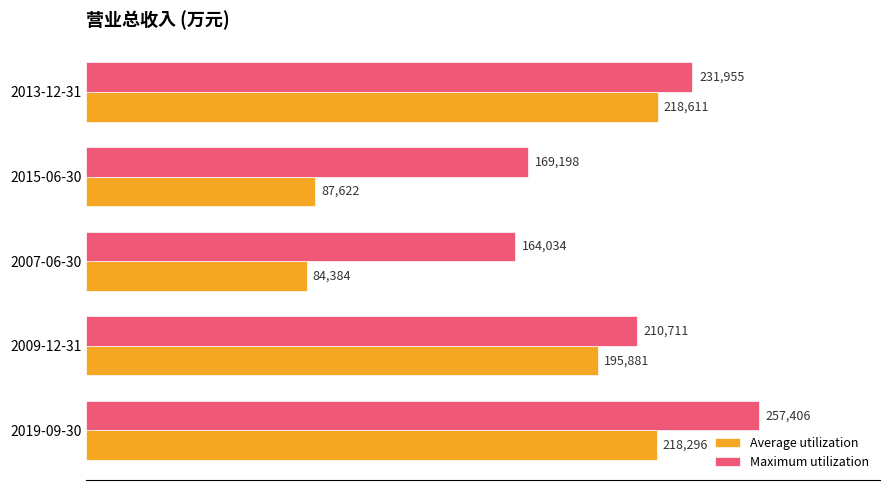

What is the difference between the maximum and minimum values in the Maximum utilization series?

93372